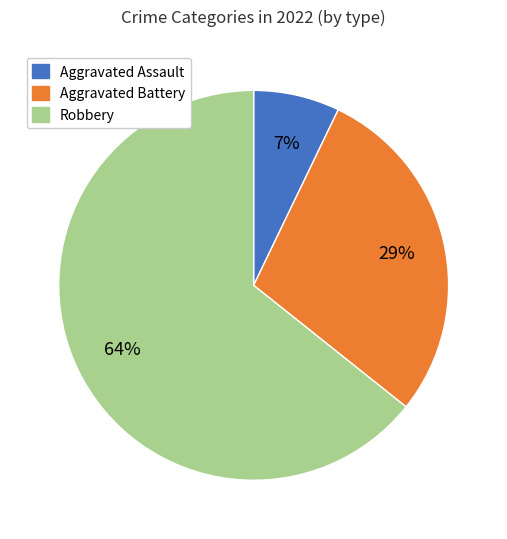

Count the number of slices in the pie.

3